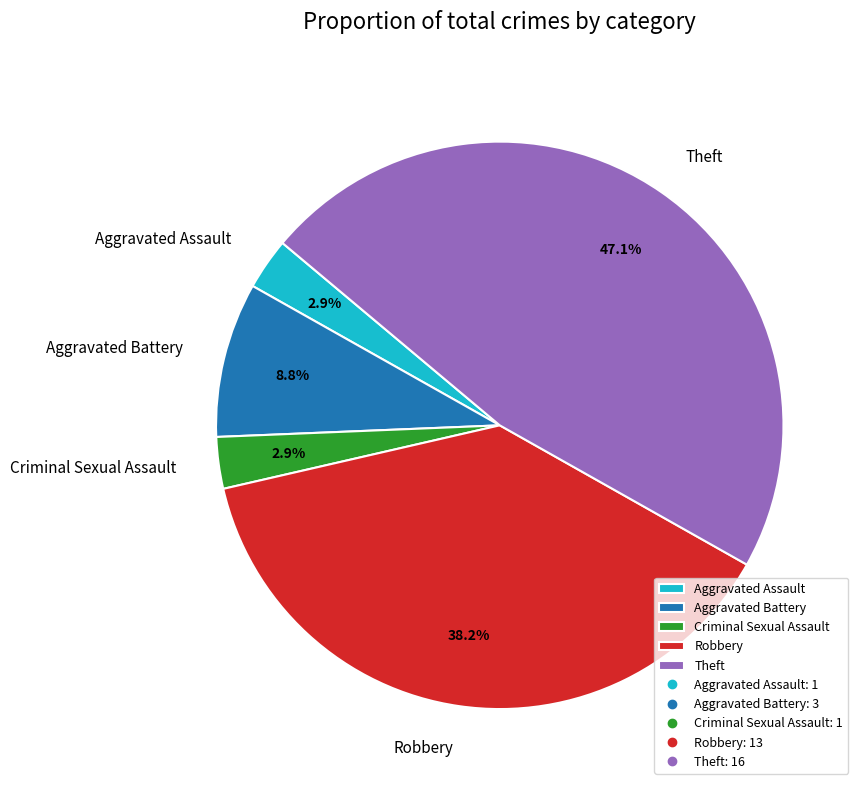

To the nearest percent, what is the average slice percentage?

20%